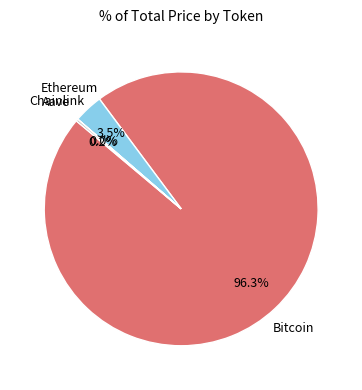

Does any single category account for the majority?

Yes